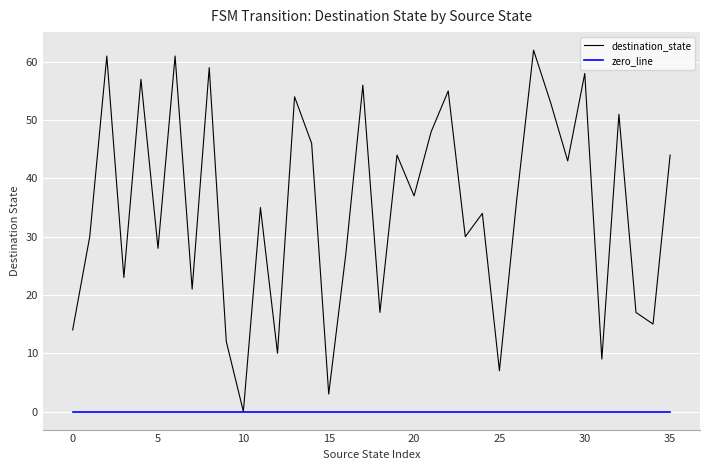

What is the highest value of the destination_state series?

62